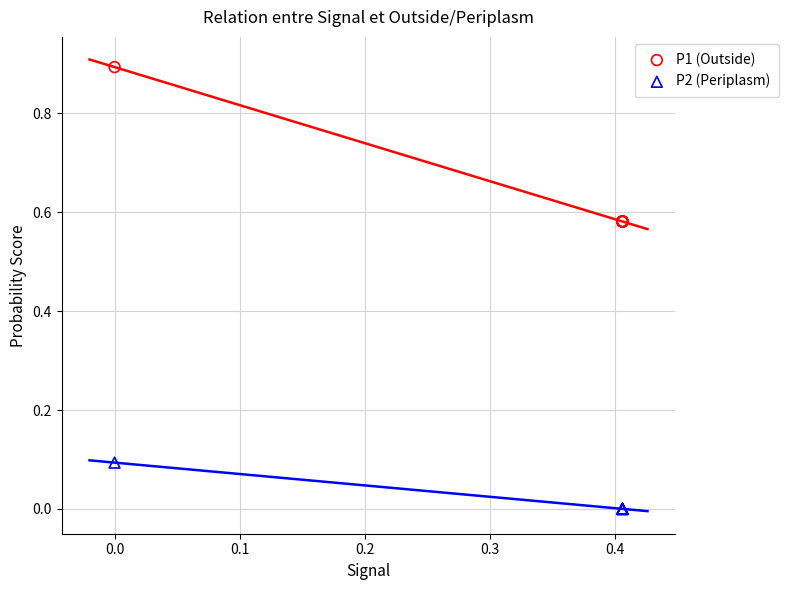

Which series contains the lowest Y value?

P2 (Periplasm)